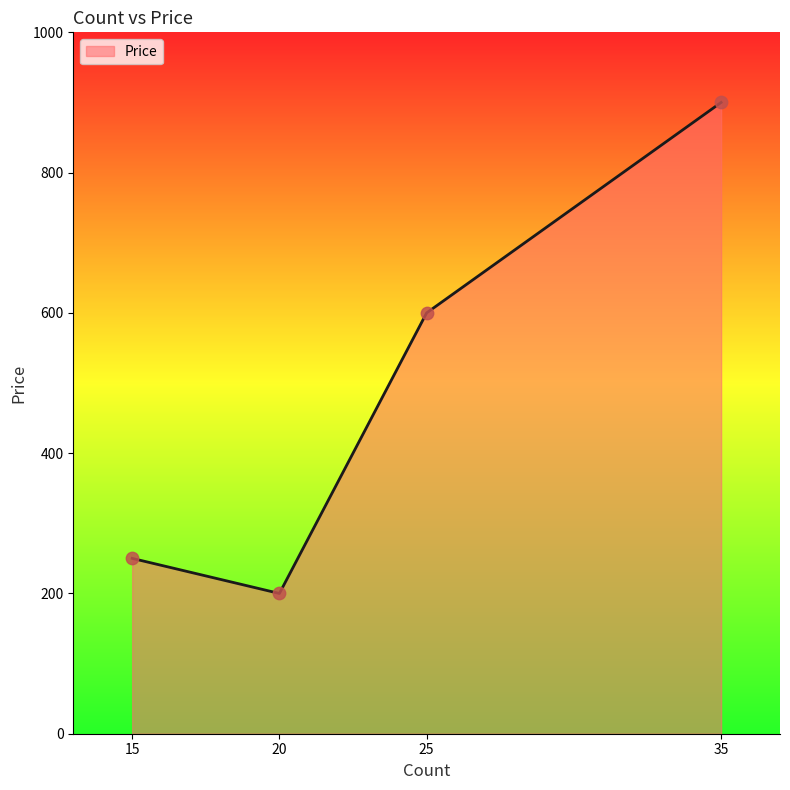

Which has a higher value, 35 or 20?

35